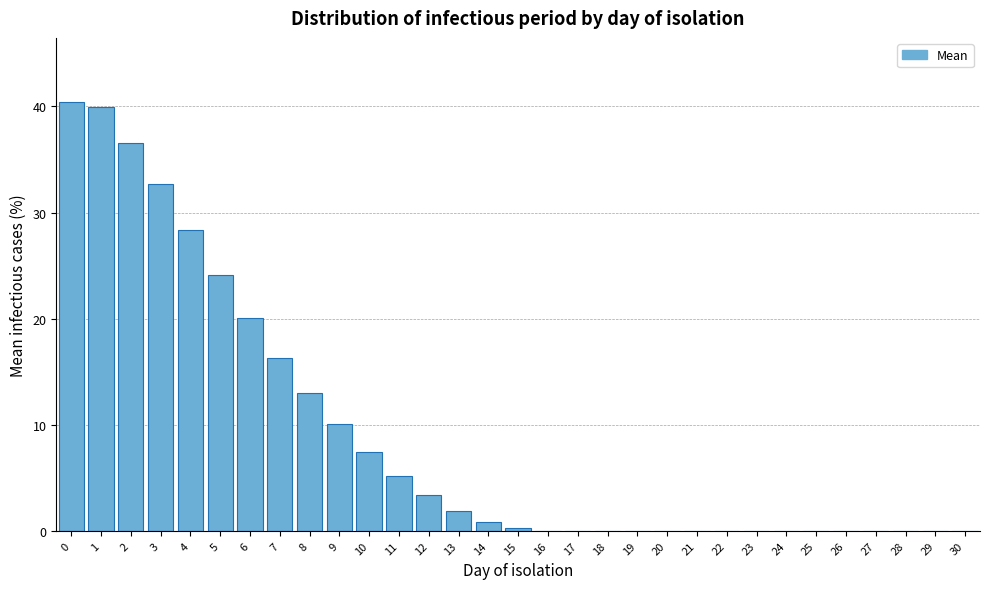

What is the maximum value shown in the chart?

40.4